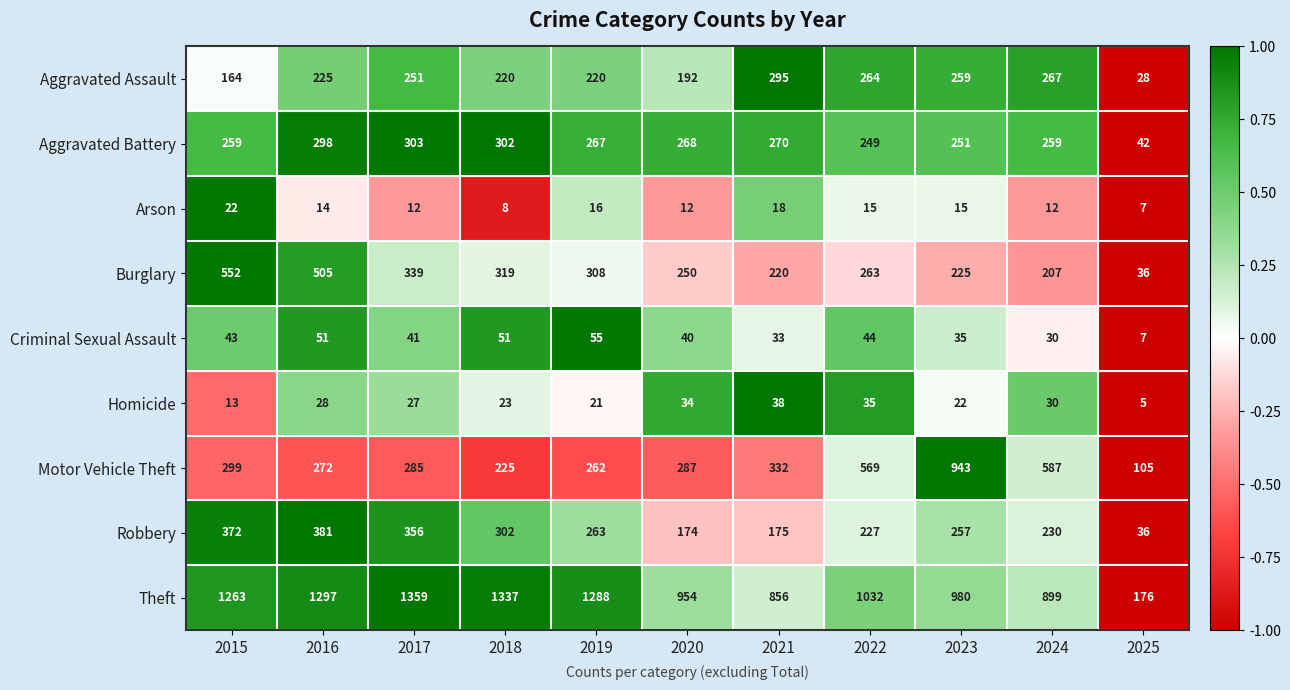

At which label does Homicide first exceed 27?

2016